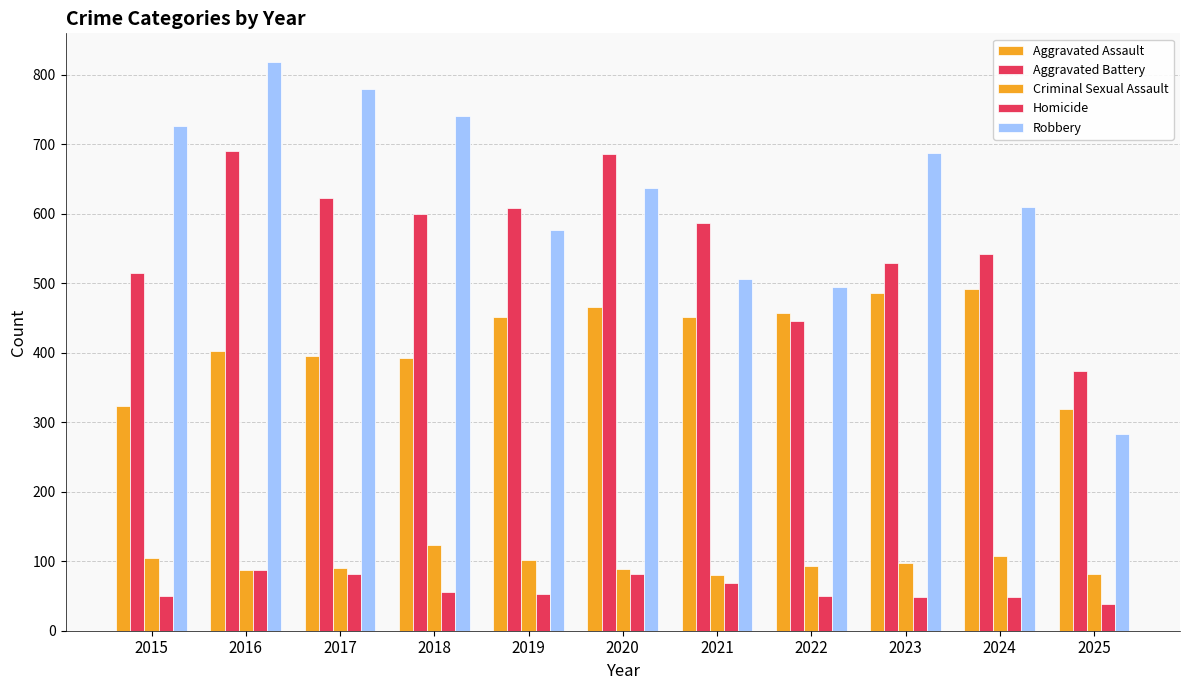

Count the number of data series in this chart.

5